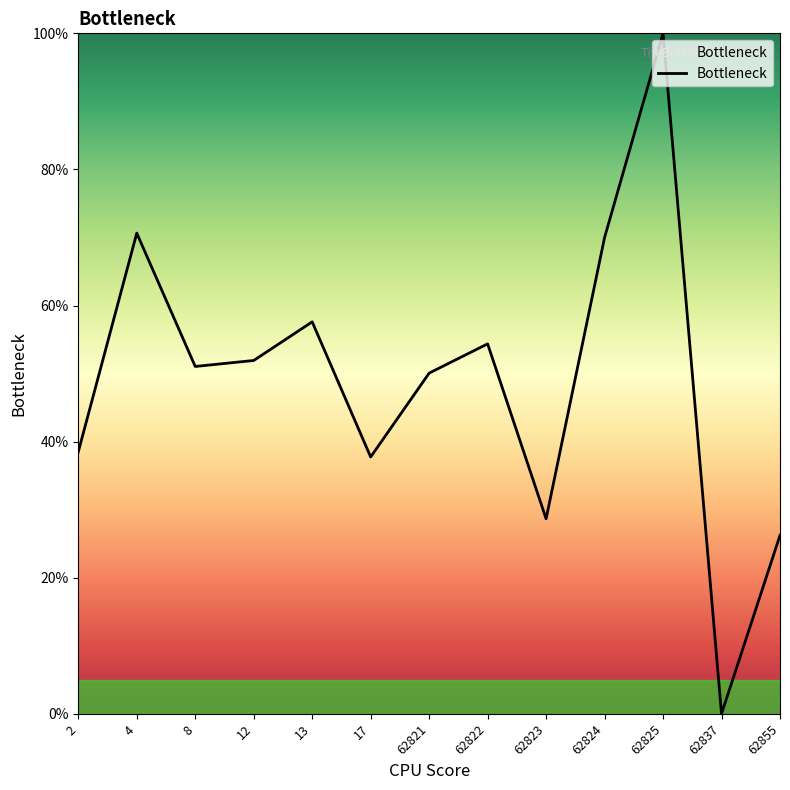

The value at 13 is 57.6. True or false?

True